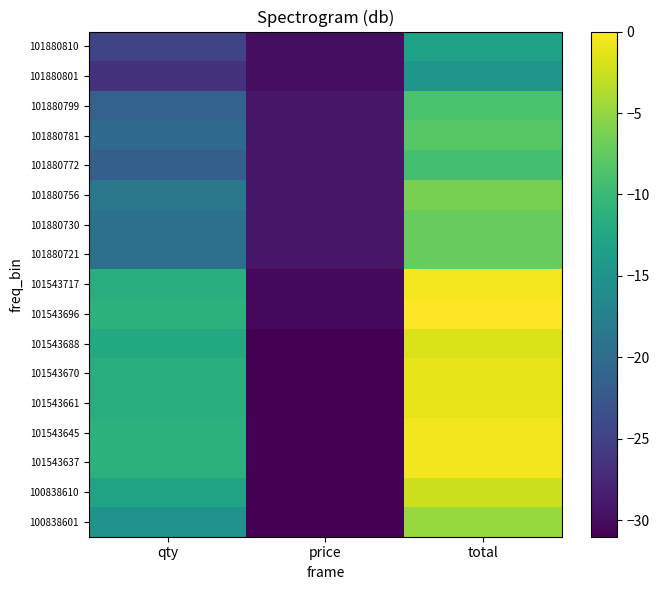

Between price and qty, which is larger?

qty